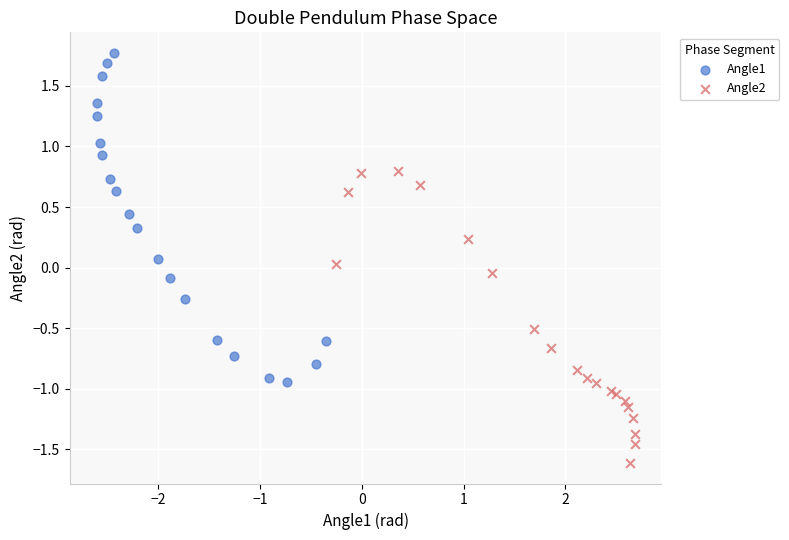

What are all the series names shown in the legend?

Angle1, Angle2